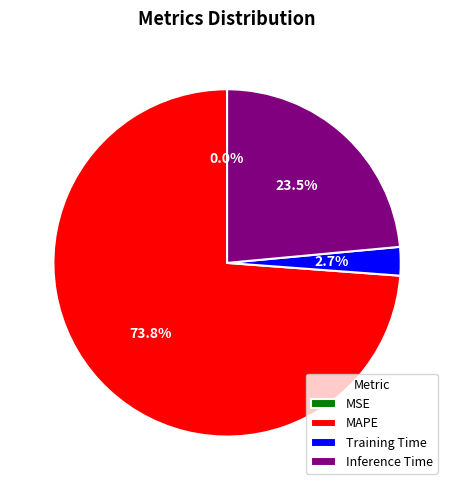

Which category accounts for the majority?

MAPE